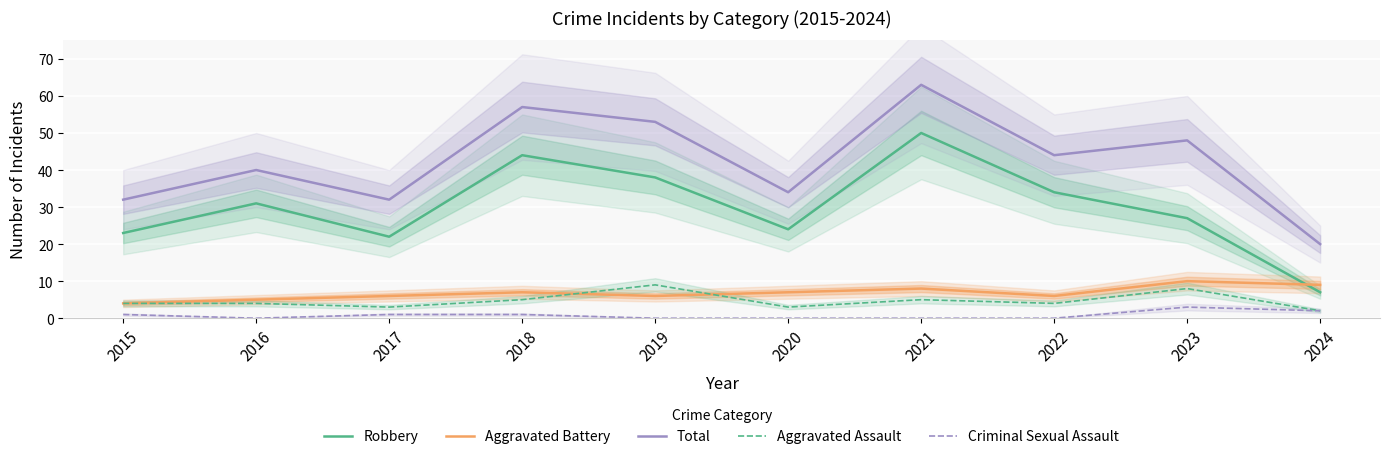

Which has a higher value, 2020 or 2017?

2020